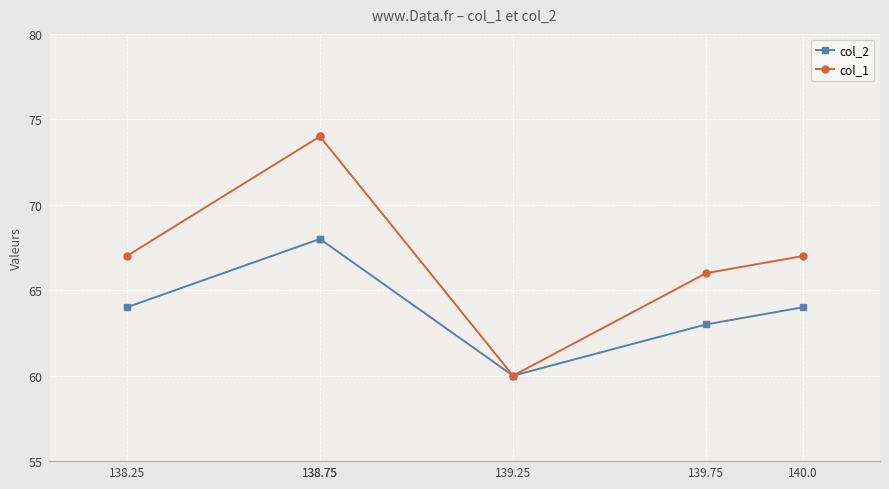

How many data points in col_2 are above 64?

2